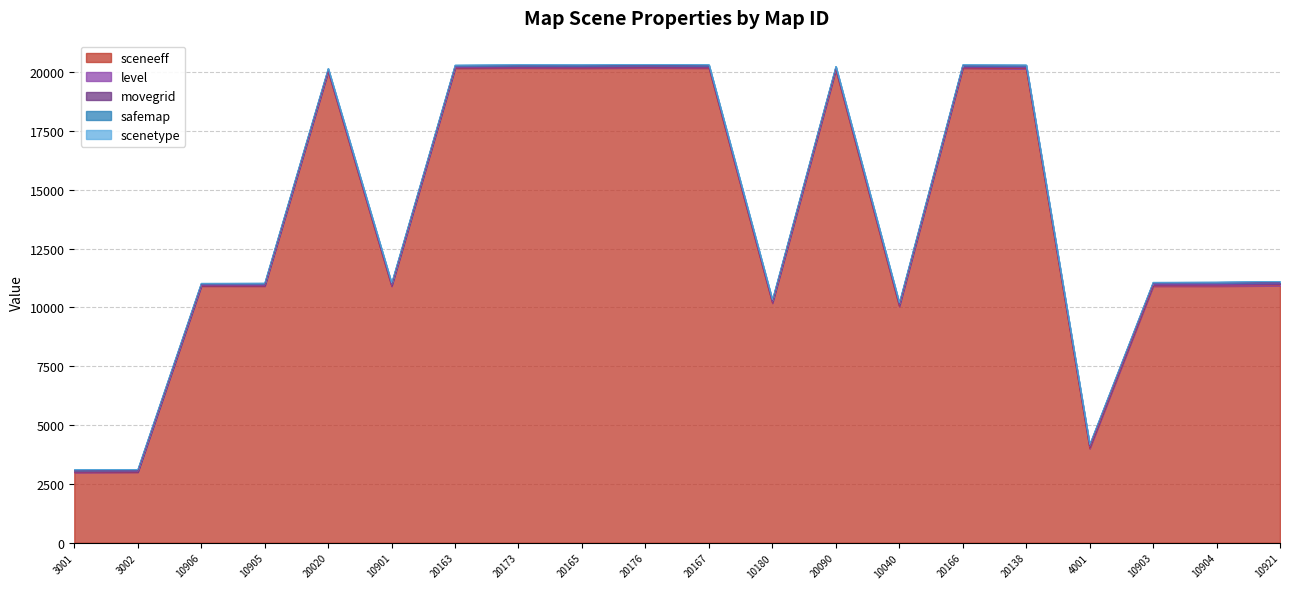

Which series has the widest spread of values?

sceneeff